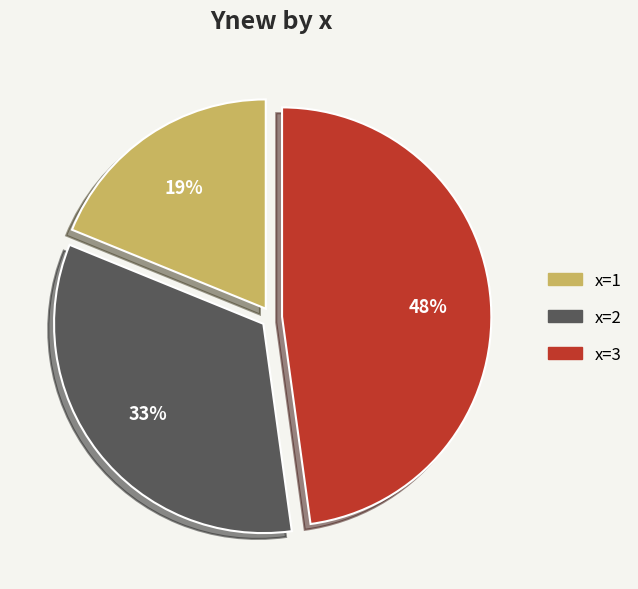

To the nearest percent, what is the difference between the largest and smallest slice percentages?

29%